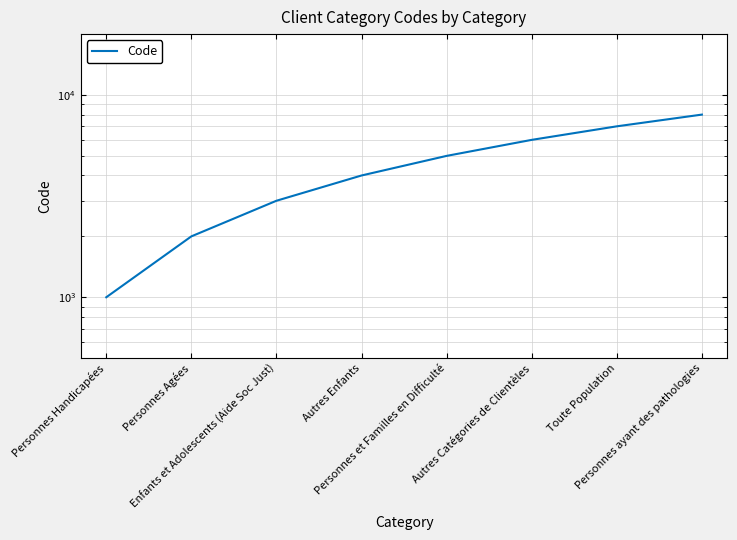

At which label does the data first exceed 5000?

Autres Catégories de Clientèles